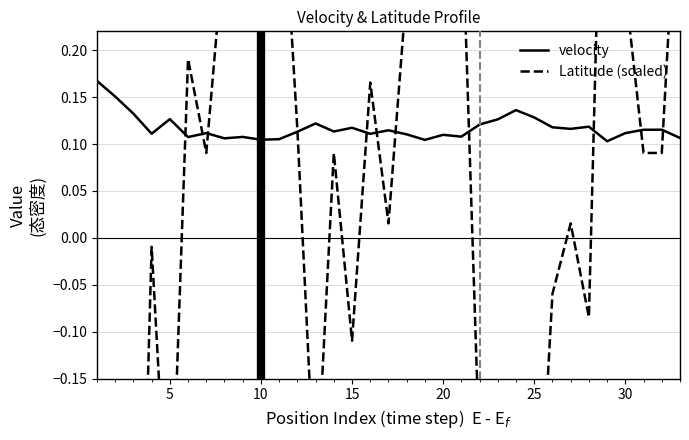

What is the value of the Latitude (scaled) point at the 1st from the left?

-1.7